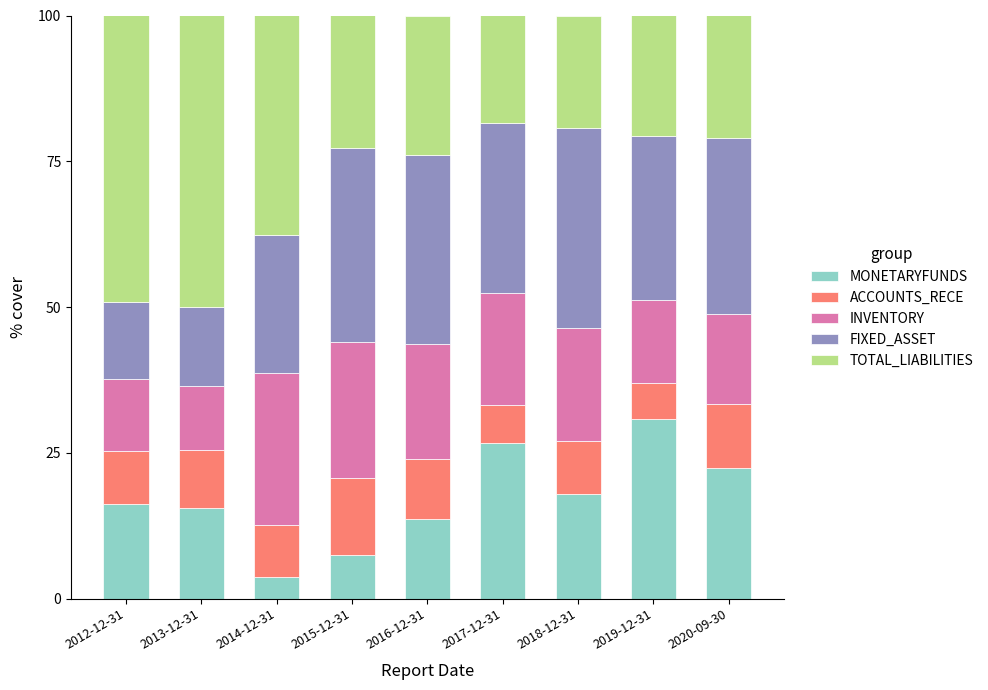

What is the maximum value for MONETARYFUNDS?

30.9